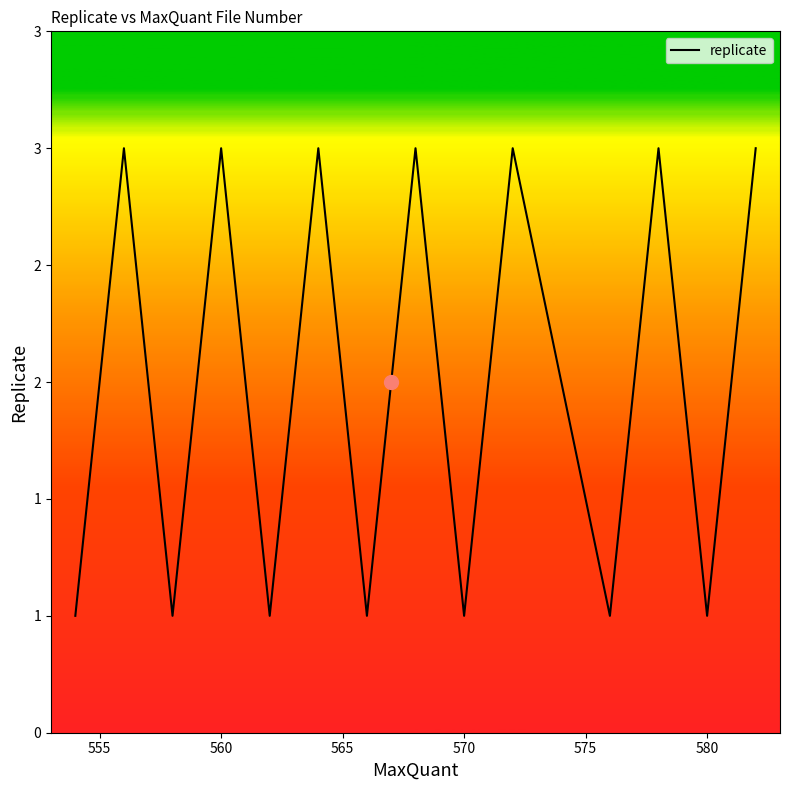

How many interior local peaks (higher than both neighbors) does the data have?

6